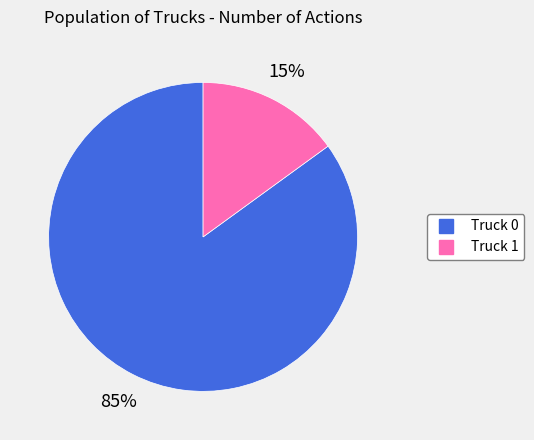

How many slices are in this pie chart?

2